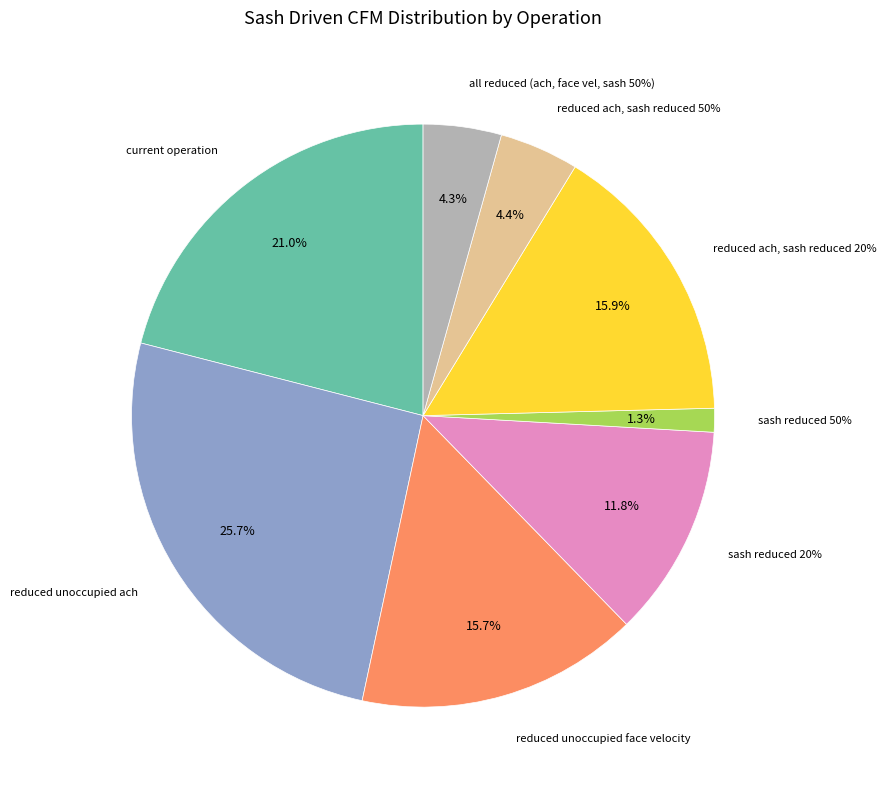

To the nearest percent, what is the difference between the largest and smallest slice percentages?

24%